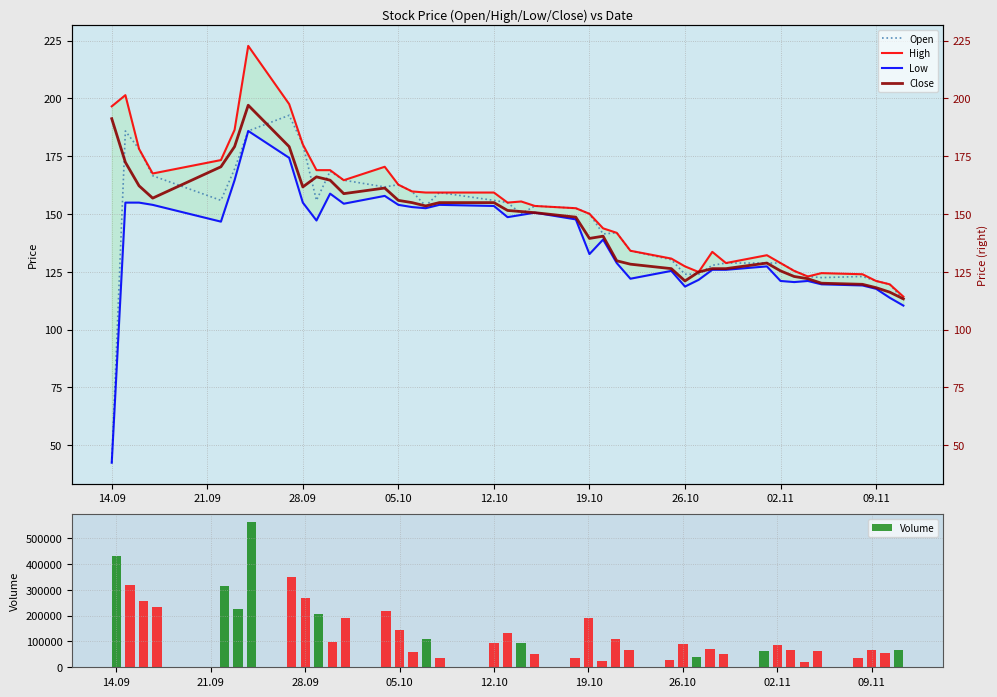

What is the maximum value for Volume?

563917